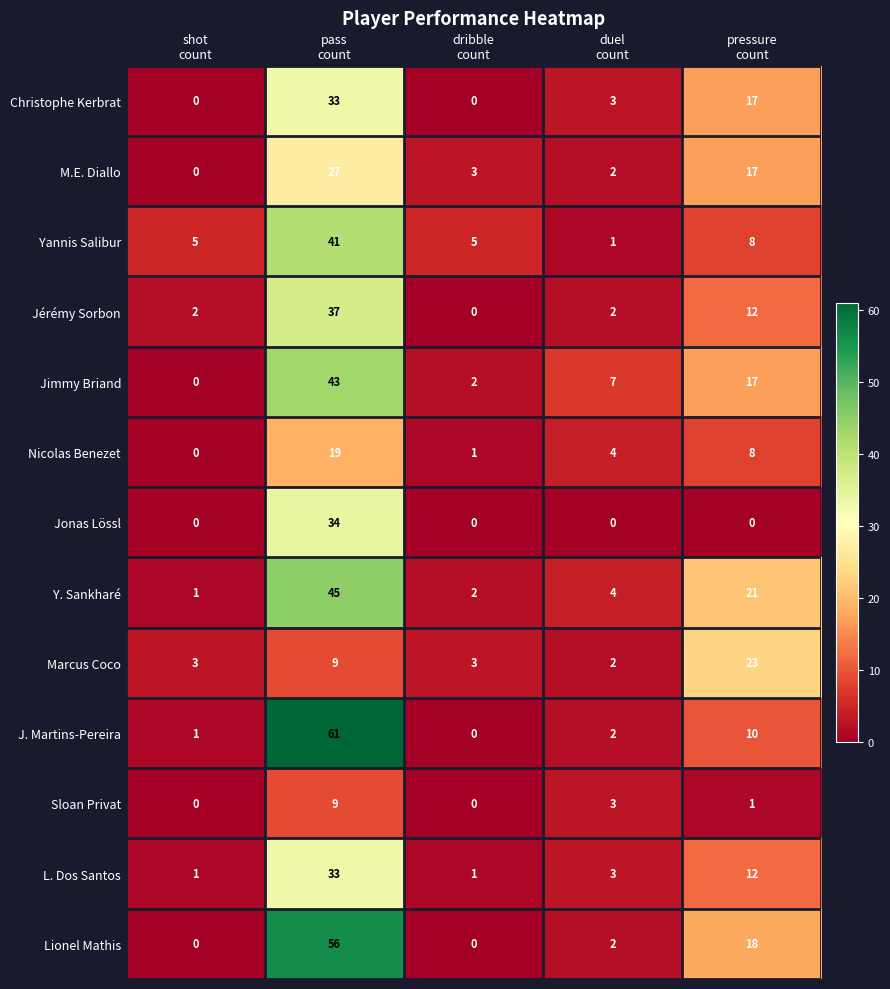

What is the sum of all J. Martins-Pereira values?

74